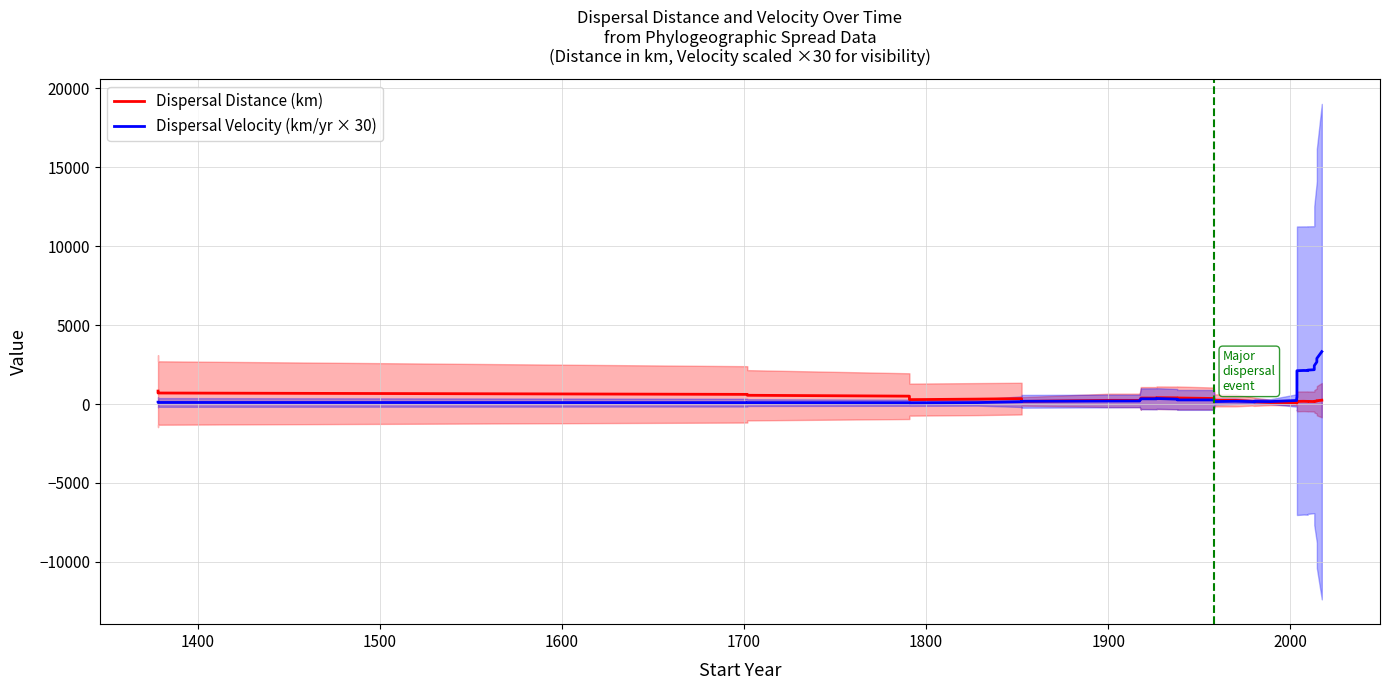

How many series are shown in this chart?

2